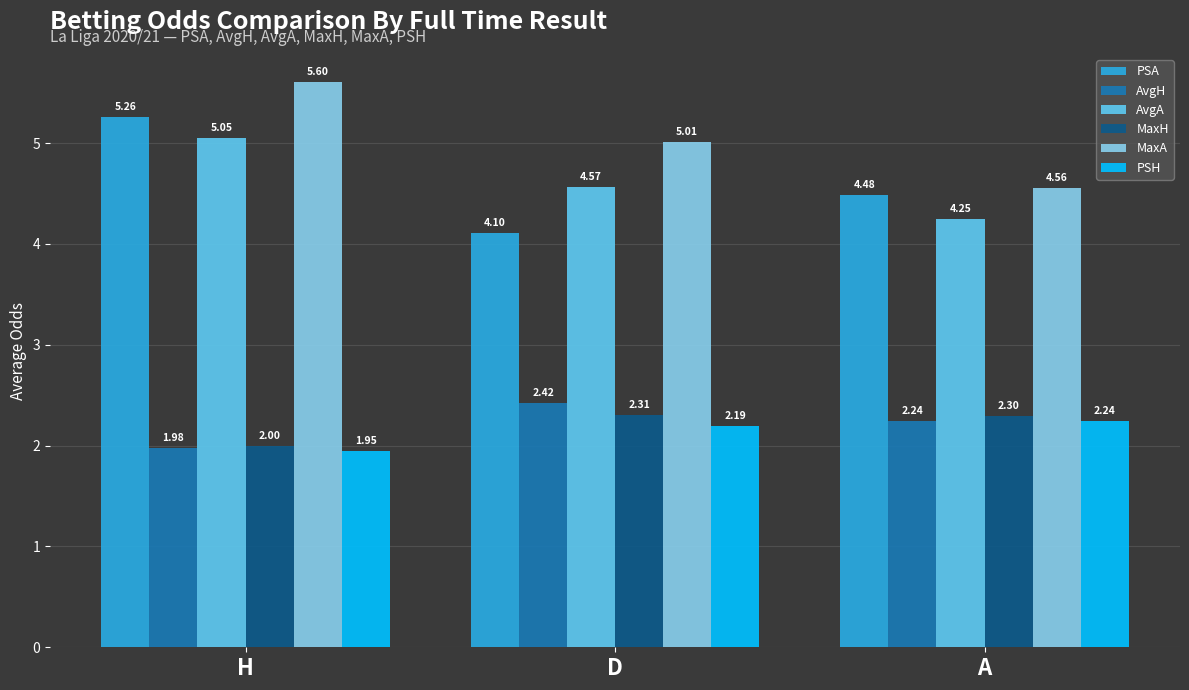

What is the difference between the highest and lowest values at D?

2.8